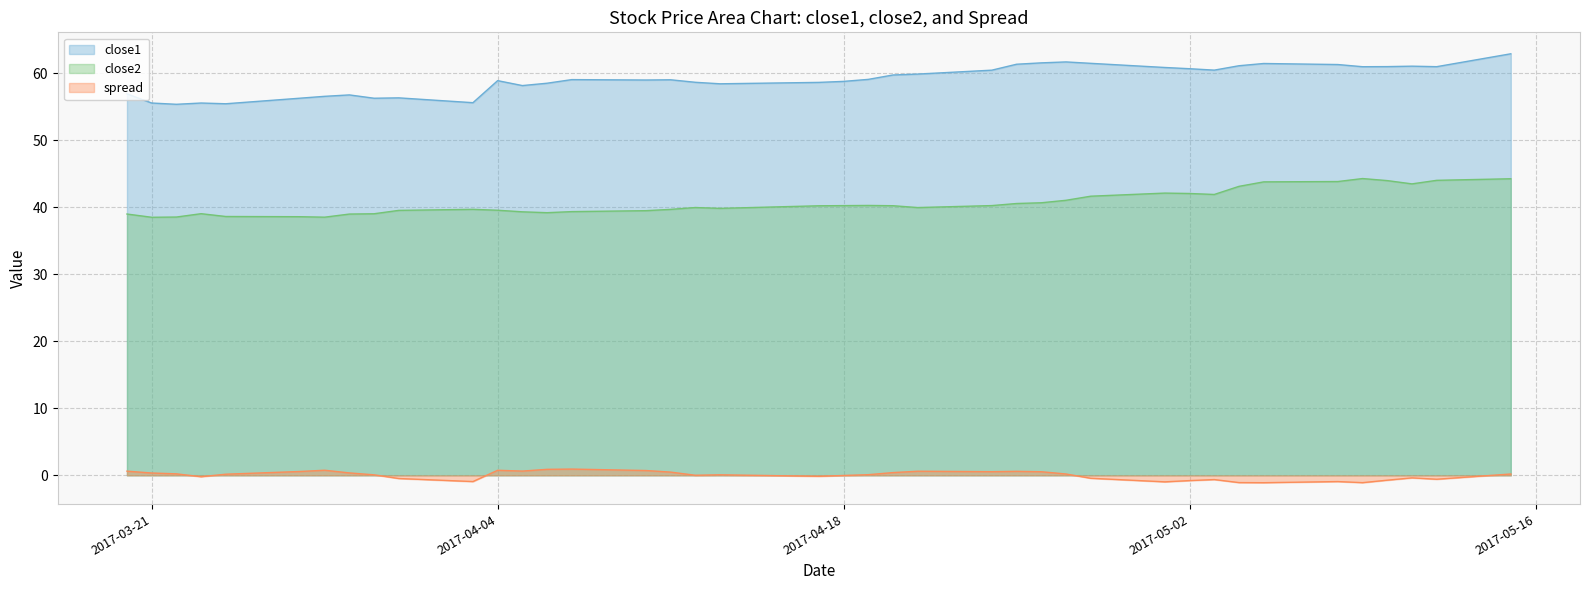

True or false: close1 has more than 1 interior local peaks.

True